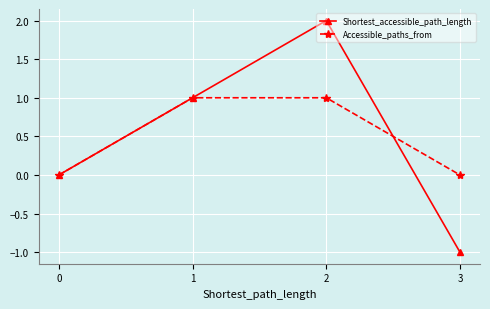

At which category is the sum across all series the highest?

2